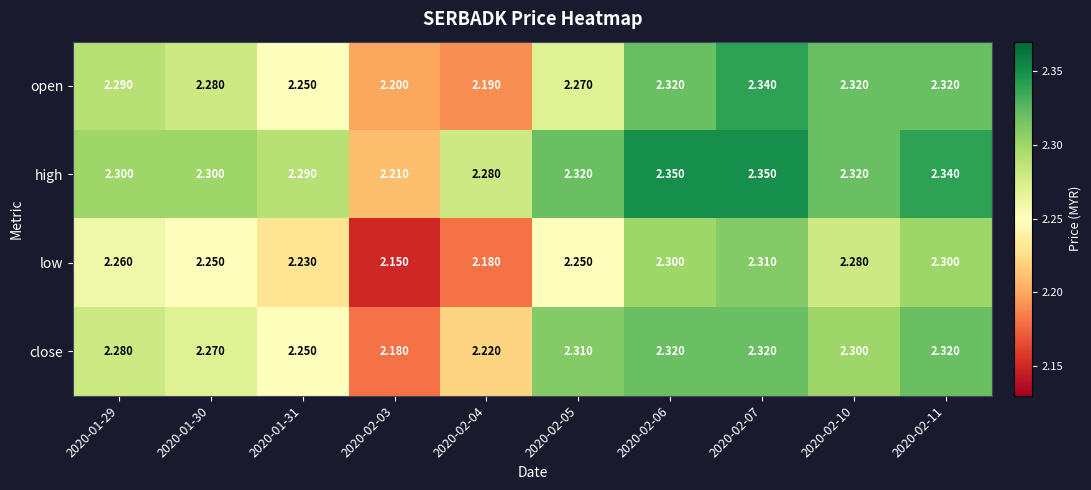

What is the total value across all series at 2020-02-05?

9.2